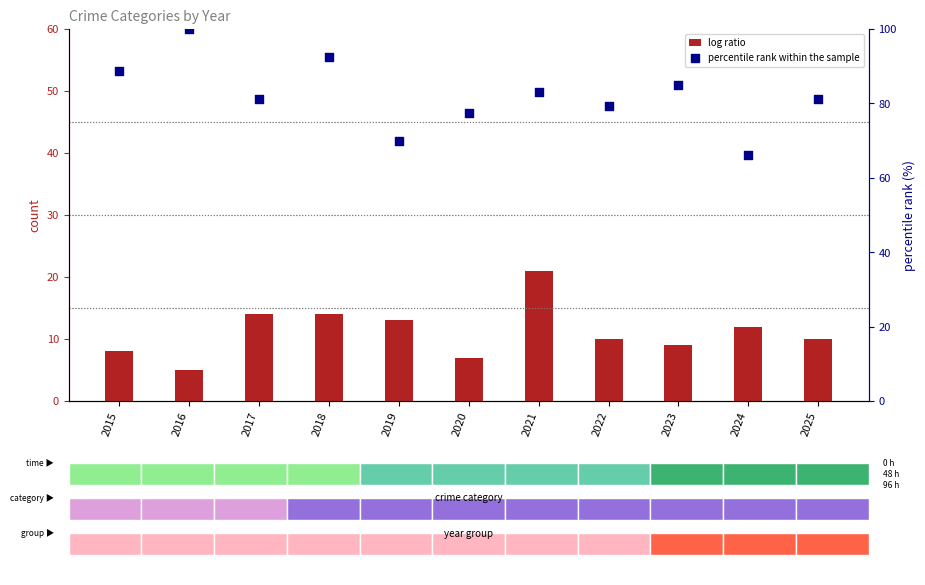

What is the total value across all series at 2024?

78.0